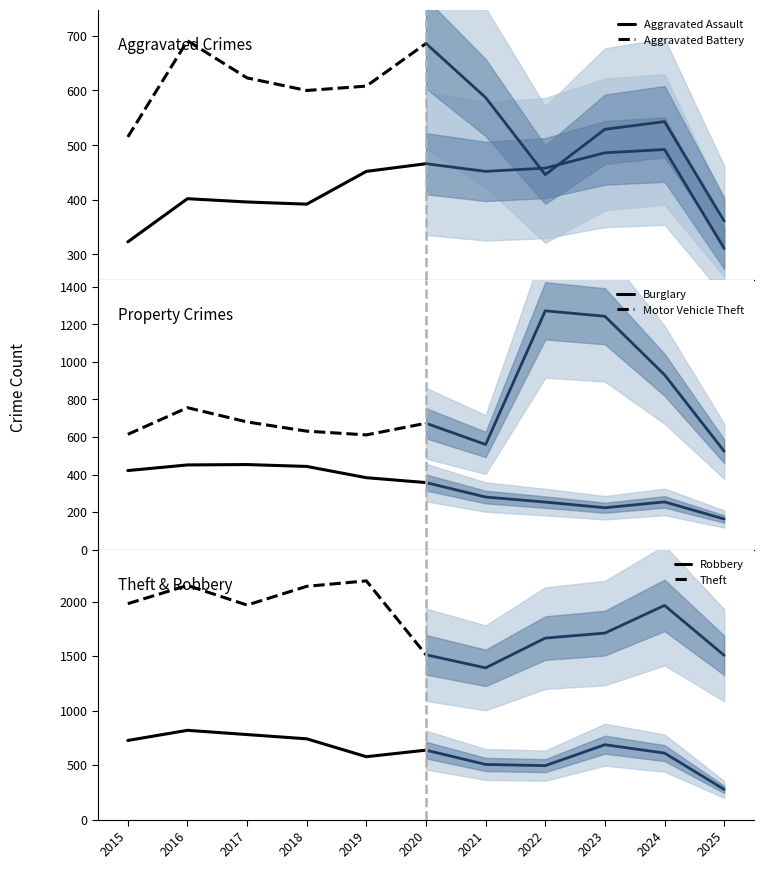

How many interior local peaks does the Aggravated Assault series have?

1